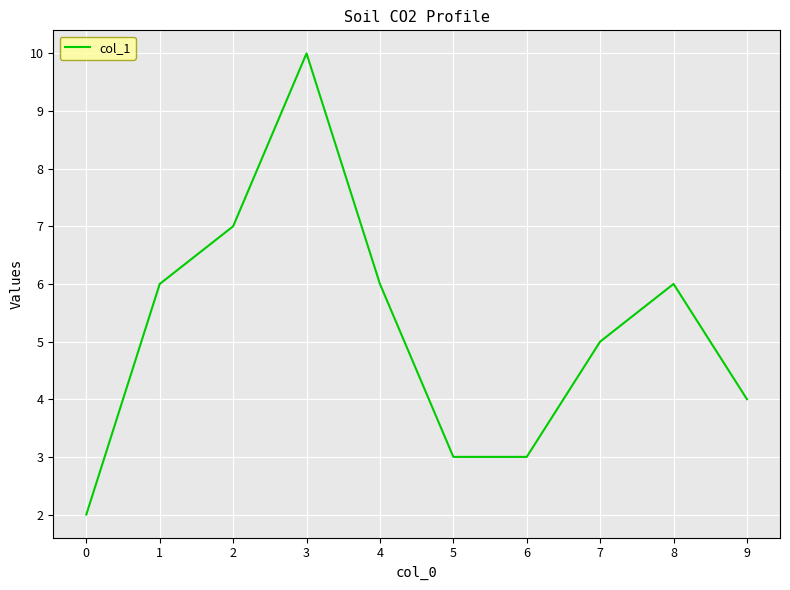

The value at 9 is 6. True or false?

False